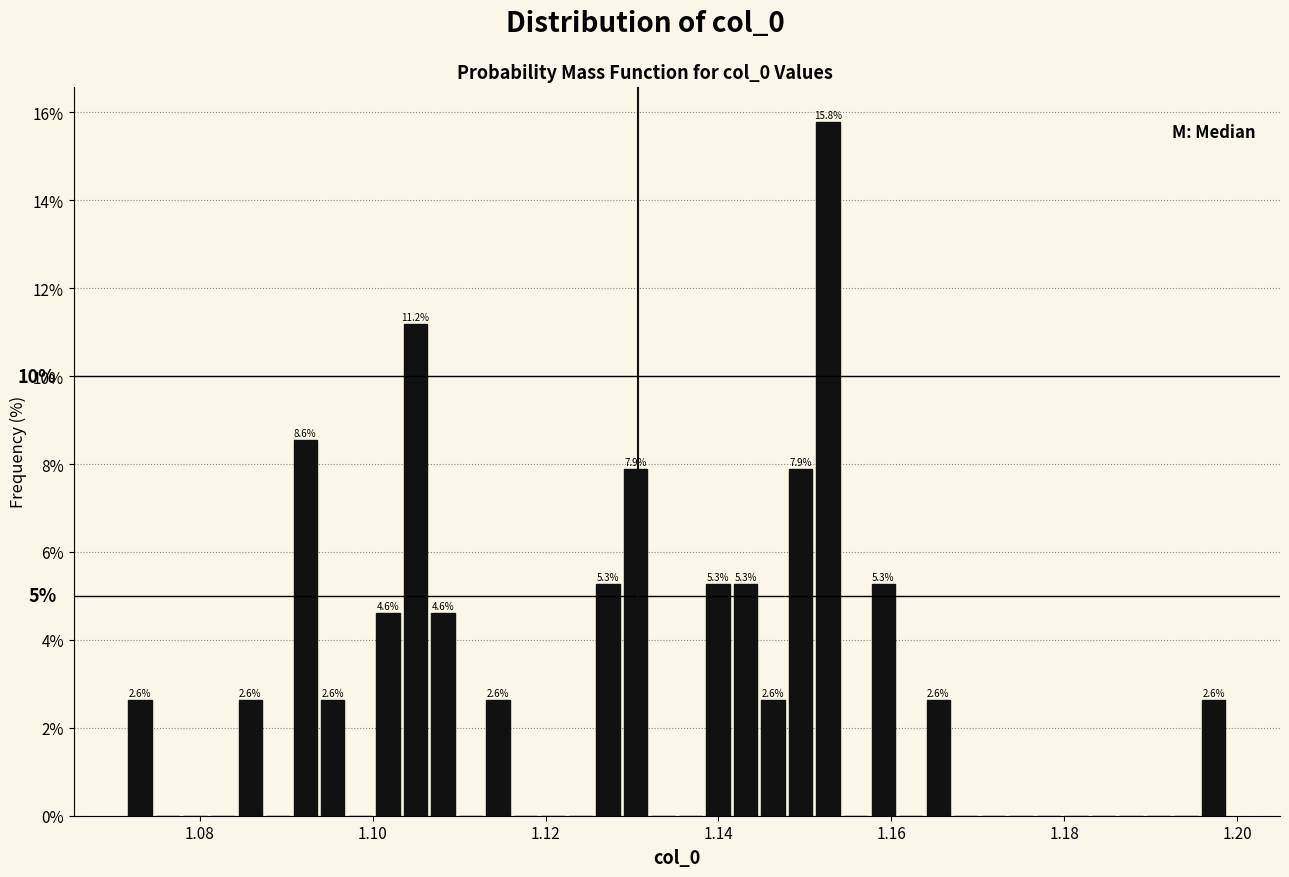

Around what value on the x-axis is the tallest bar? Give the approximate position of its centre, as read against the axis.

1.152